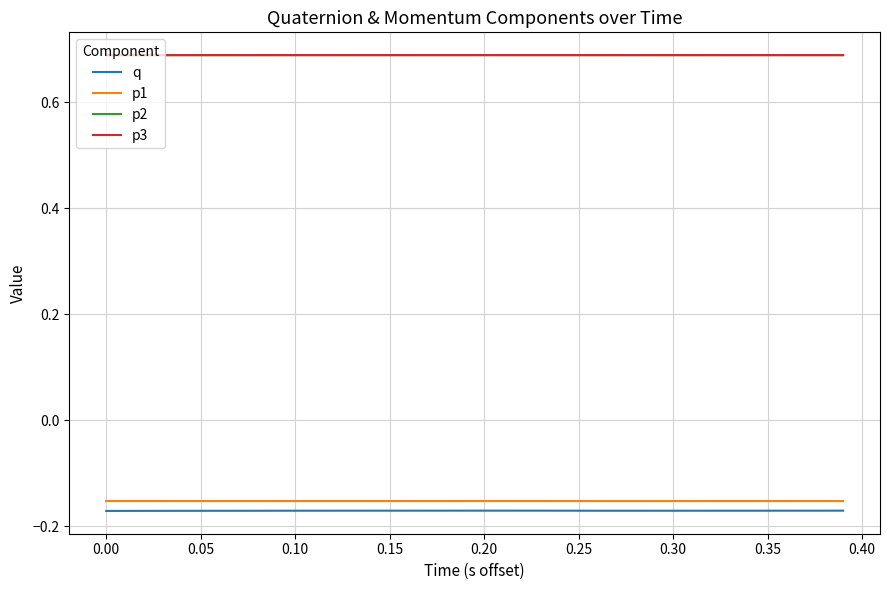

What are all the series names shown in the legend?

q, p1, p2, p3